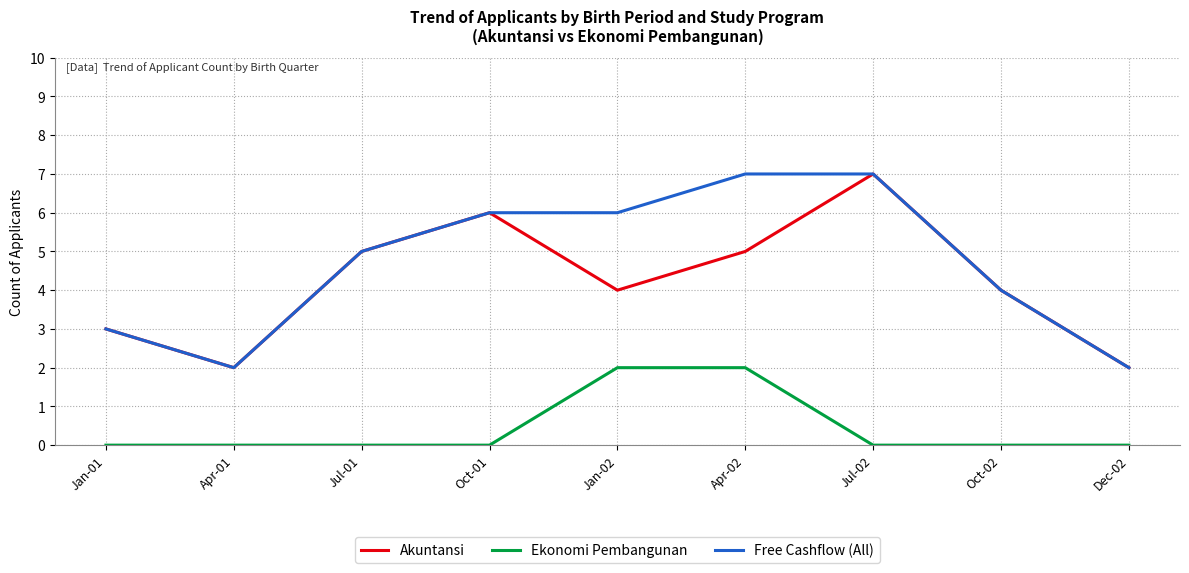

True or false: Ekonomi Pembangunan and Akuntansi cross at least once.

False